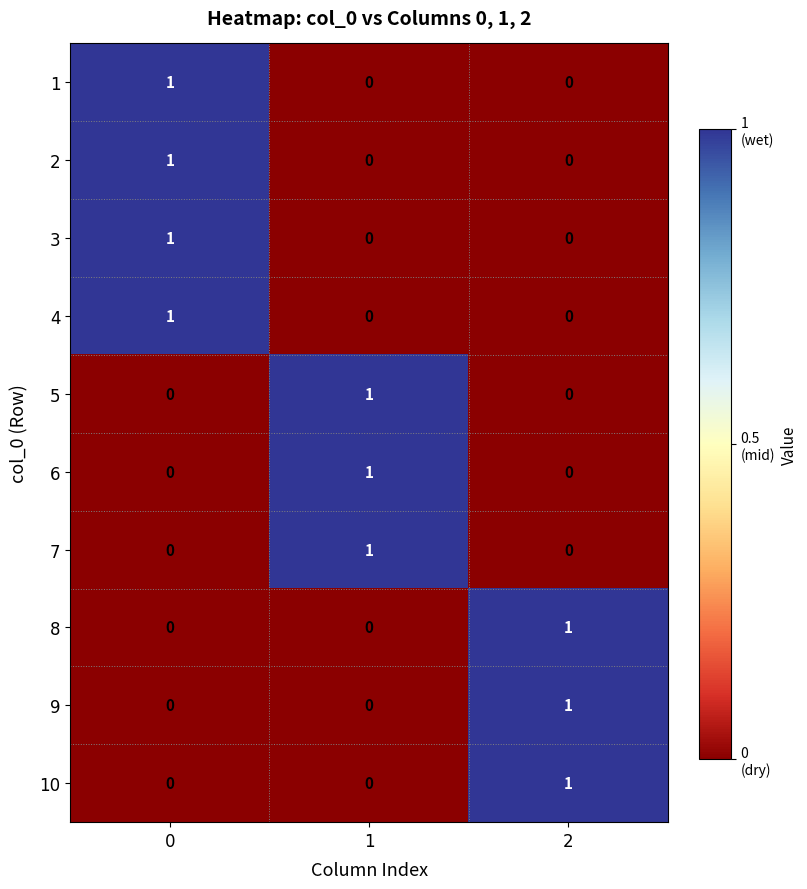

Reading left to right, transcribe all the data shown in this chart.

1: 1	0	0
2: 1	0	0
3: 1	0	0
4: 1	0	0
5: 0	1	0
6: 0	1	0
7: 0	1	0
8: 0	0	1
9: 0	0	1
10: 0	0	1